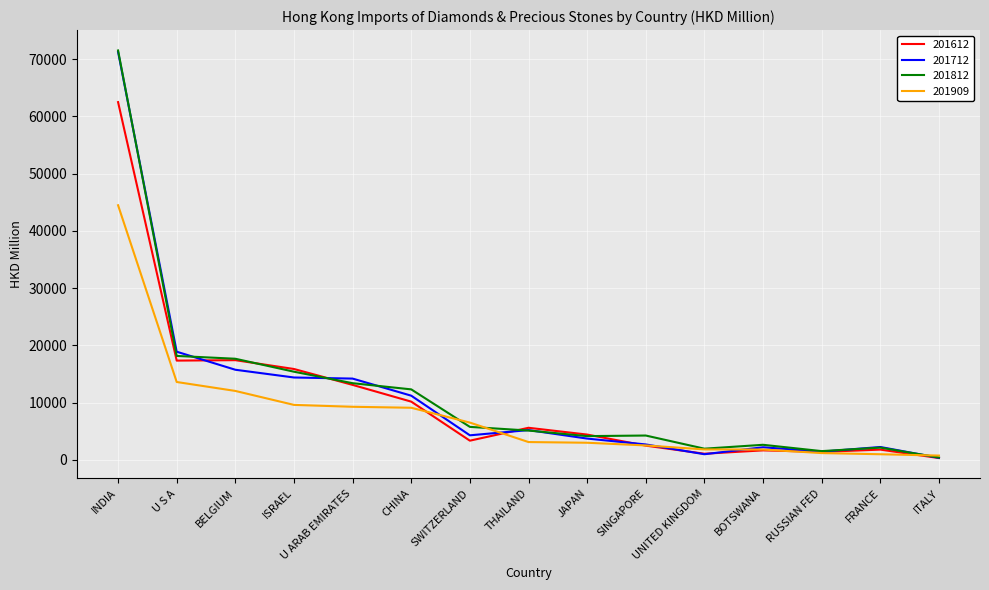

In 201812, how many points are lower than both neighbors (excluding endpoints)?

3